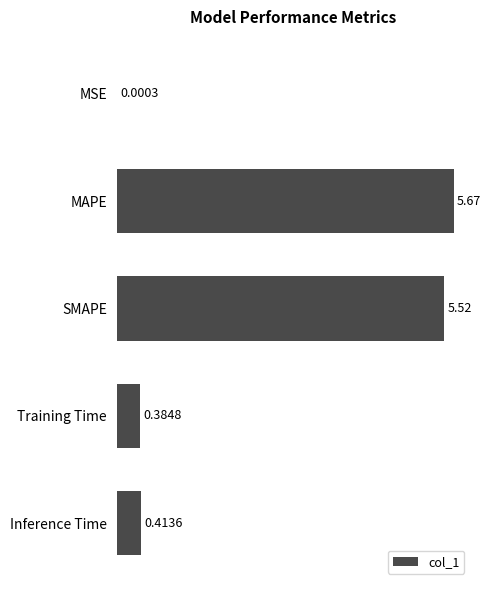

Where is the data nearest to the value 2?

Inference Time